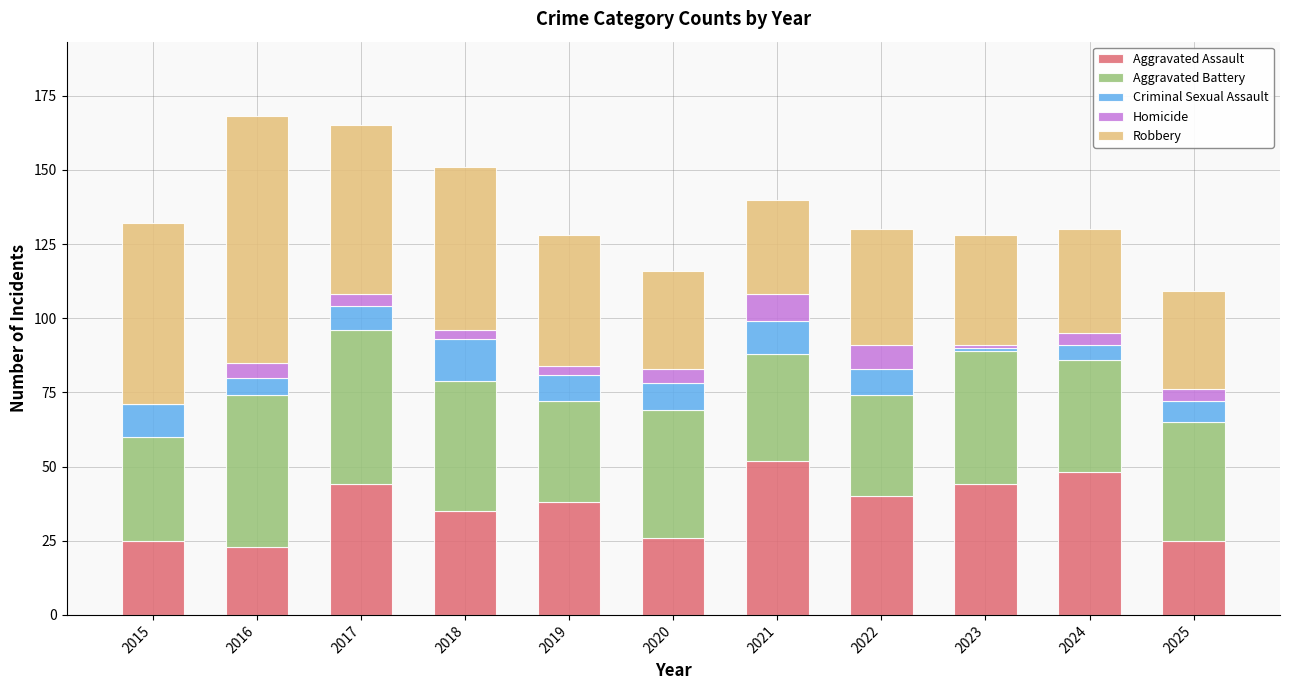

Does the chart contain stacked bars?

Yes